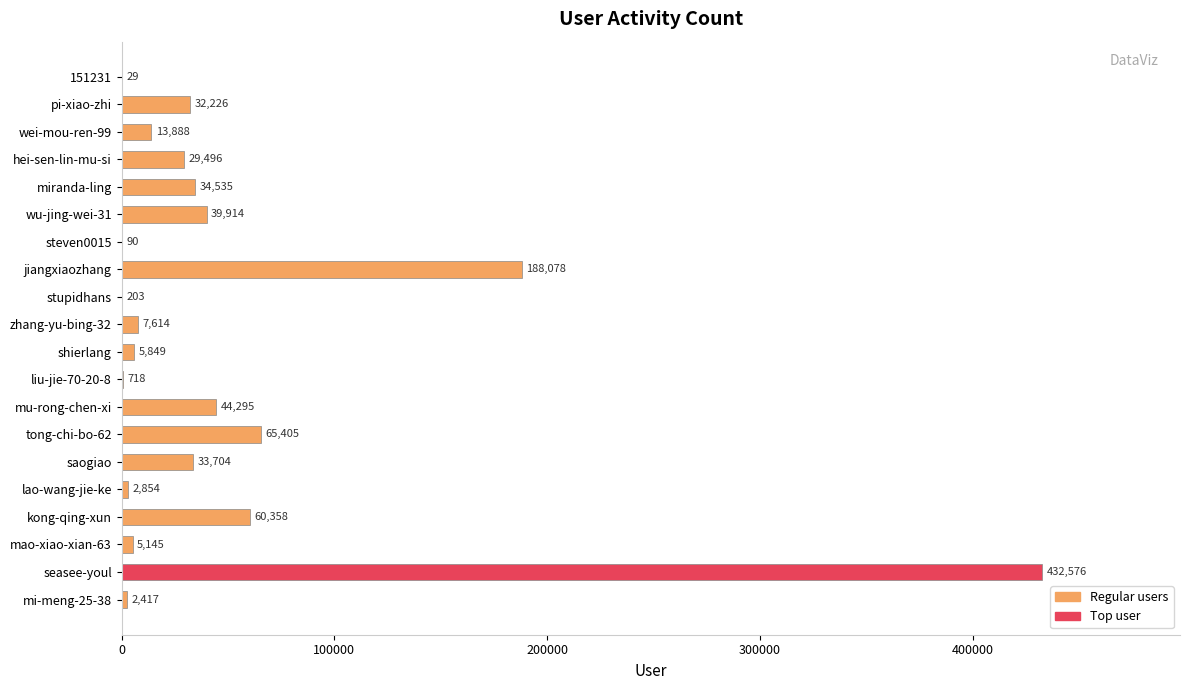

What is the change in value from zhang-yu-bing-32 to tong-chi-bo-62?

+57791